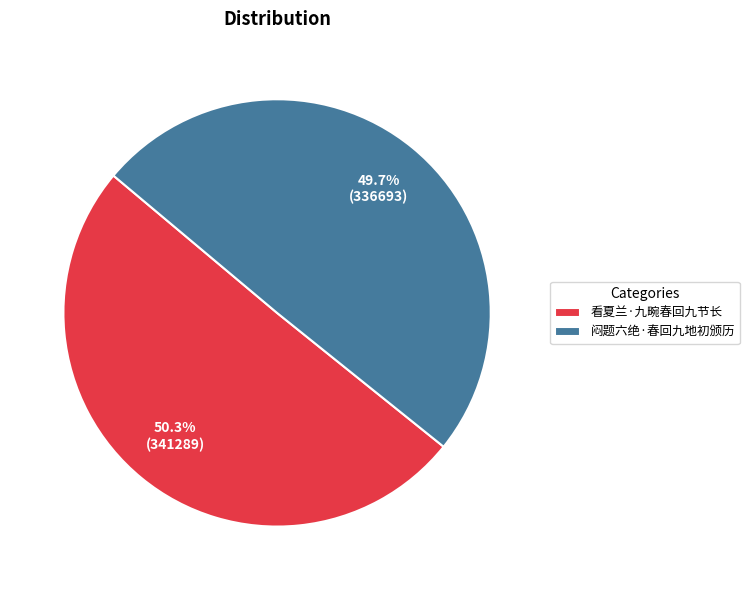

To the nearest percent, what is the average slice percentage?

50%